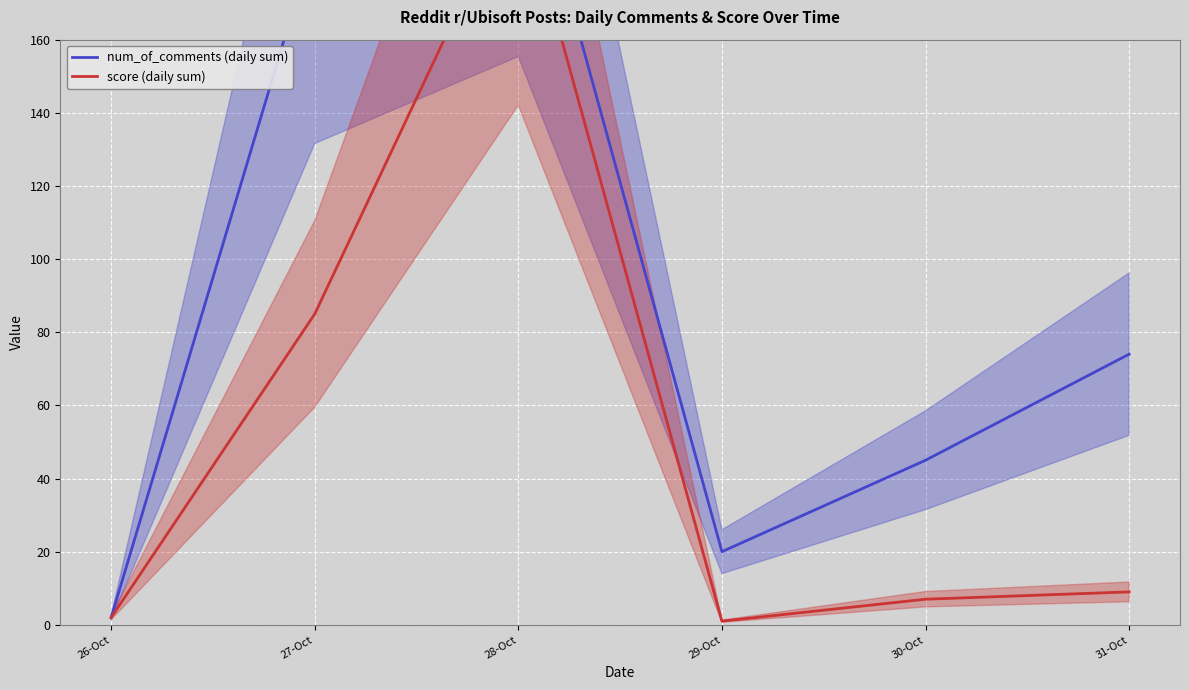

Rank the categories by score (daily sum) value from highest to lowest.

28-Oct, 27-Oct, 31-Oct, 30-Oct, 26-Oct, 29-Oct